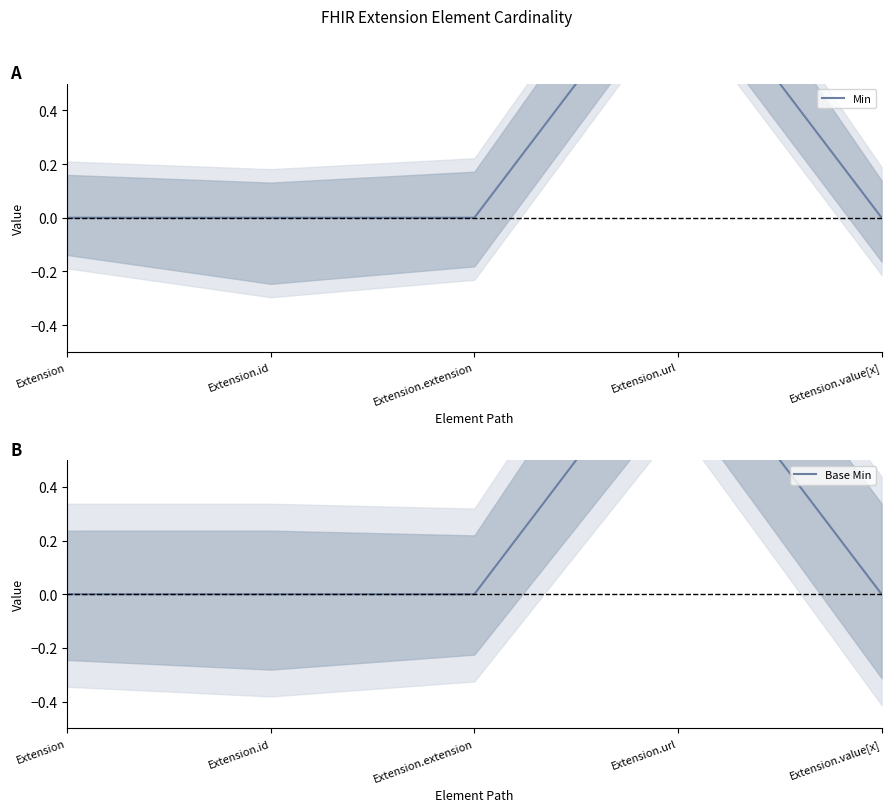

List the labels in order of Base Min value, largest first.

Extension.url, Extension, Extension.id, Extension.extension, Extension.value[x]